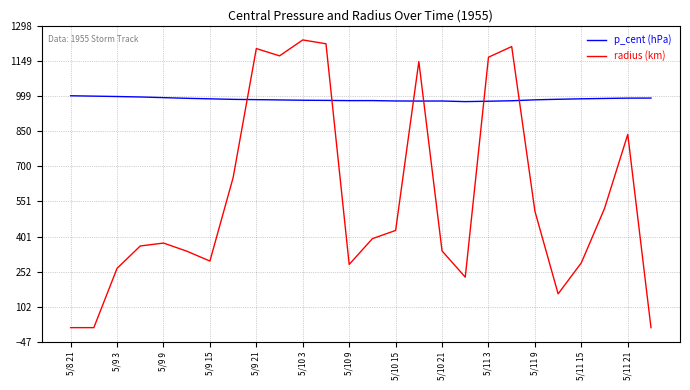

Does the chart have visible grid lines?

Yes